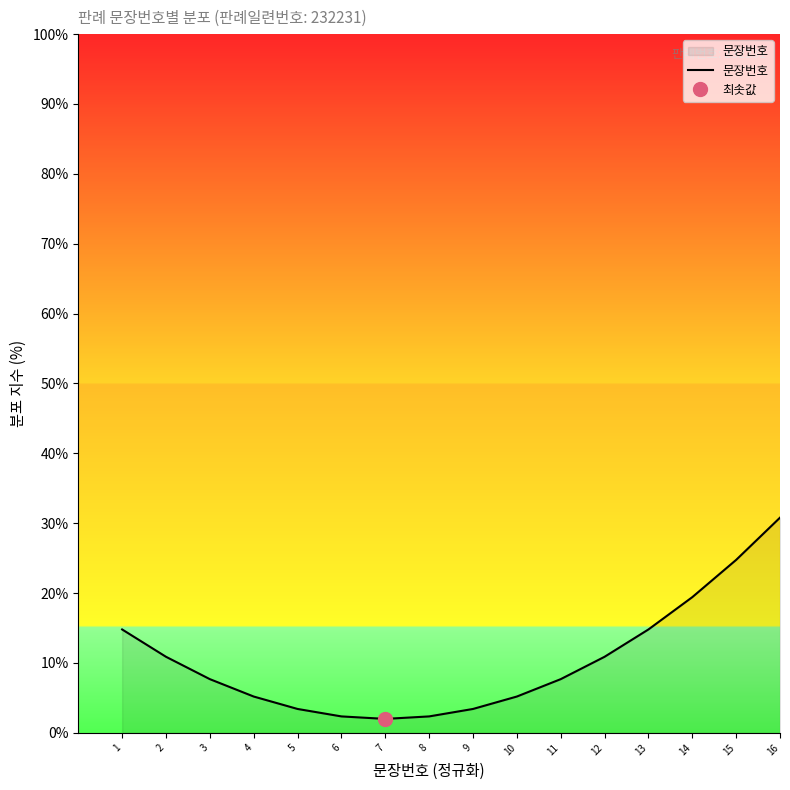

What is the average value?

10.4